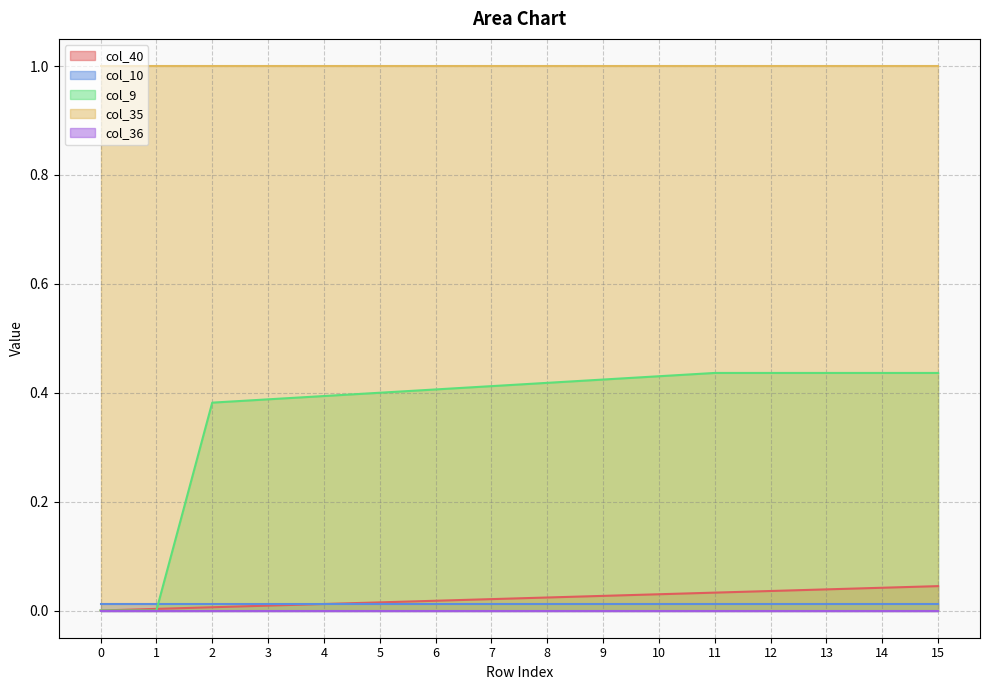

True or false: col_10 and col_36 intersect in this chart.

False